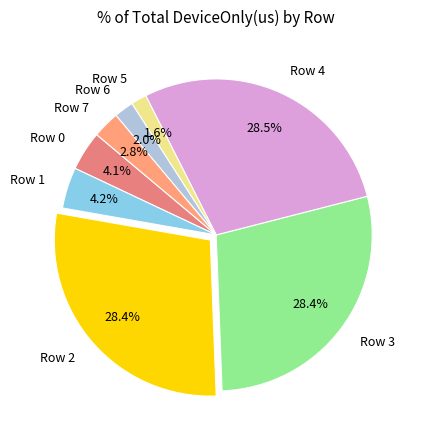

Which has a higher value, Row 0 or Row 6?

Row 0